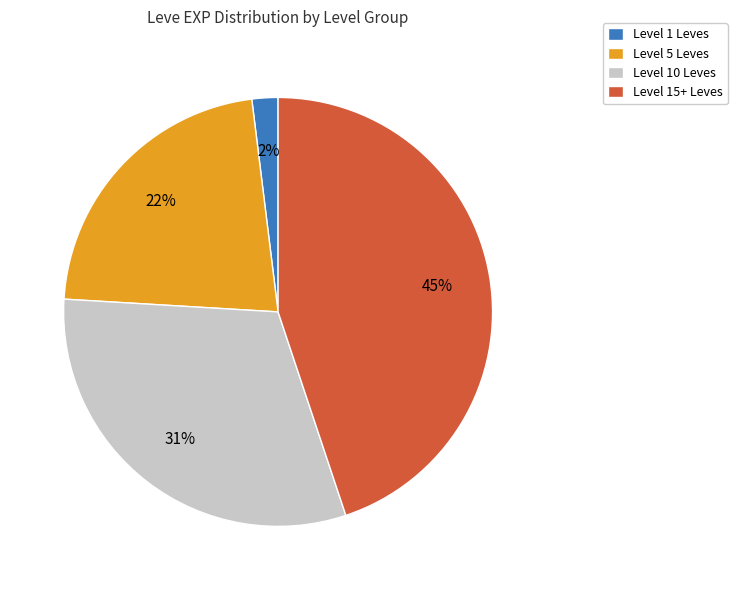

True or false: Level 1 Leves accounts for 14% of the total.

False